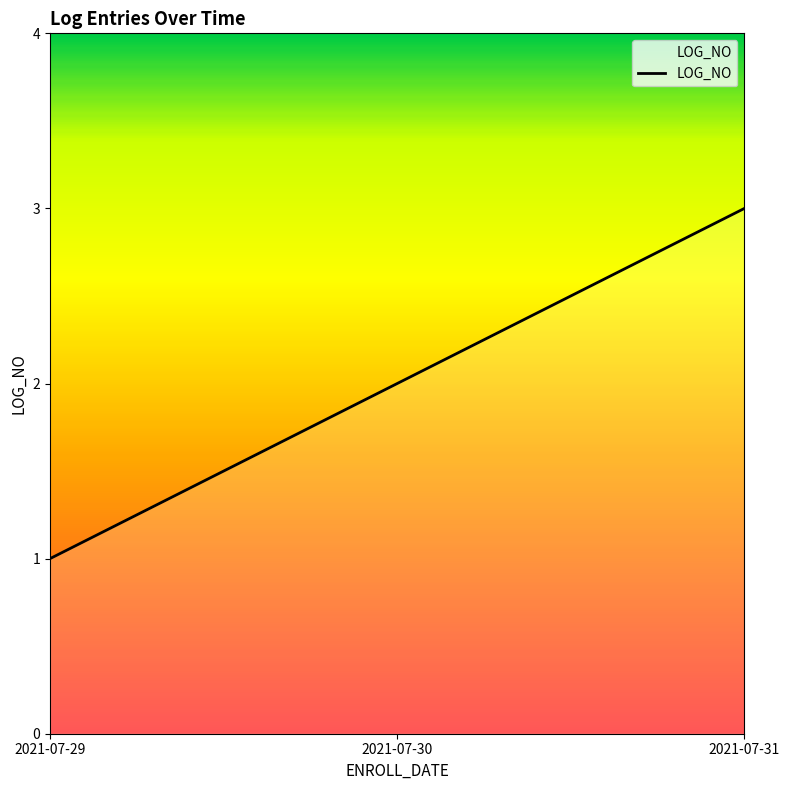

List the labels in order of value, largest first.

2021-07-31, 2021-07-30, 2021-07-29